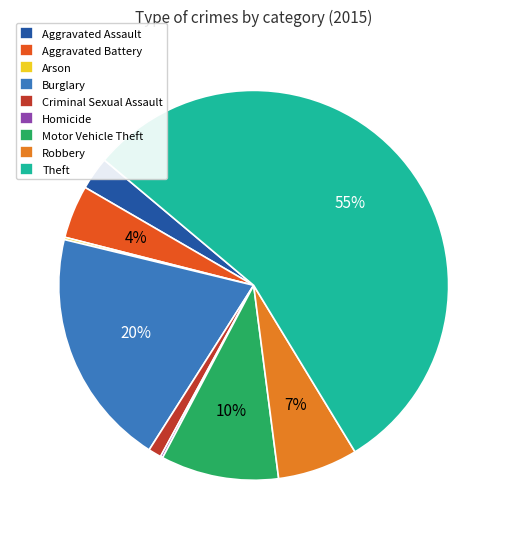

To the nearest percent, what percentage of the pie is Burglary?

20%